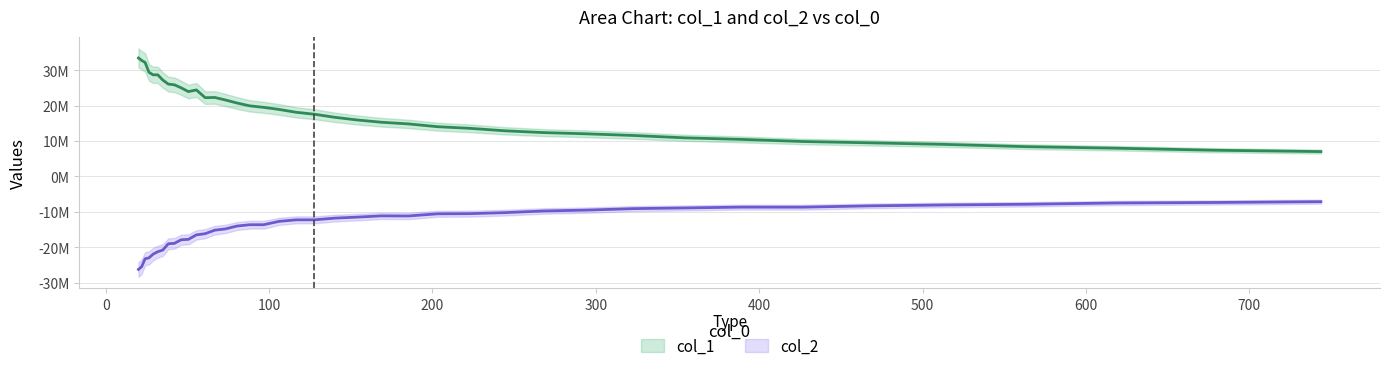

True or false: col_1 and col_2 intersect in this chart.

False